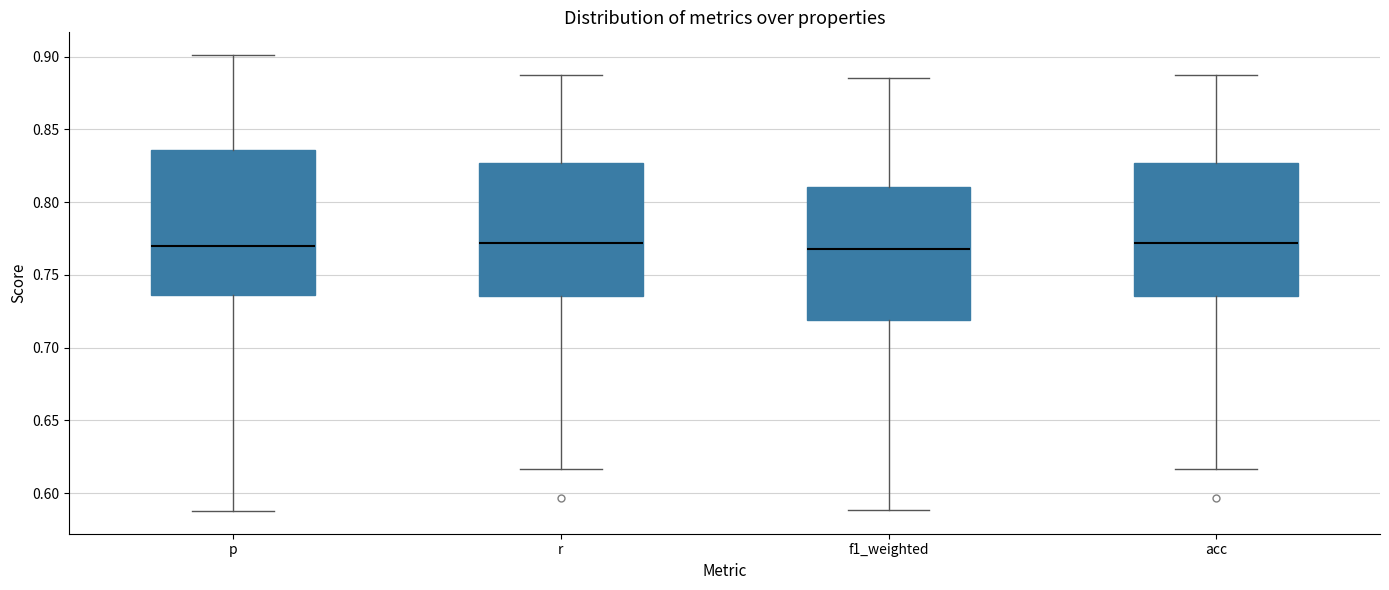

Reading left to right, read every box against the y-axis: the position of its median line, the range the box covers, and the ends of its whiskers. The values are not printed on the chart, so give them approximately, as read against the axis.

p: median 0.770, box 0.735 to 0.835, whiskers 0.590 to 0.900
r: median 0.770, box 0.735 to 0.825, whiskers 0.615 to 0.885
f1_weighted: median 0.770, box 0.720 to 0.810, whiskers 0.590 to 0.885
acc: median 0.770, box 0.735 to 0.825, whiskers 0.615 to 0.885